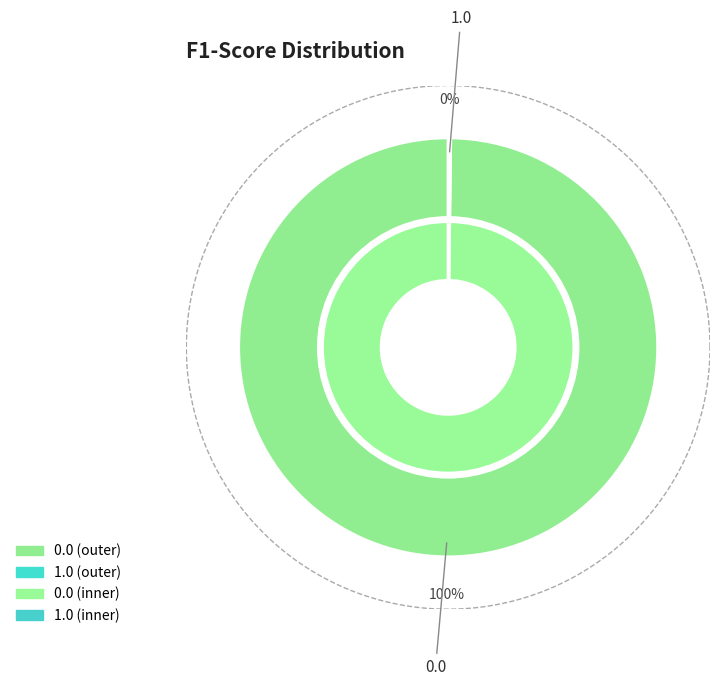

The 0.0 slice represents 100% of the pie. True or false?

True